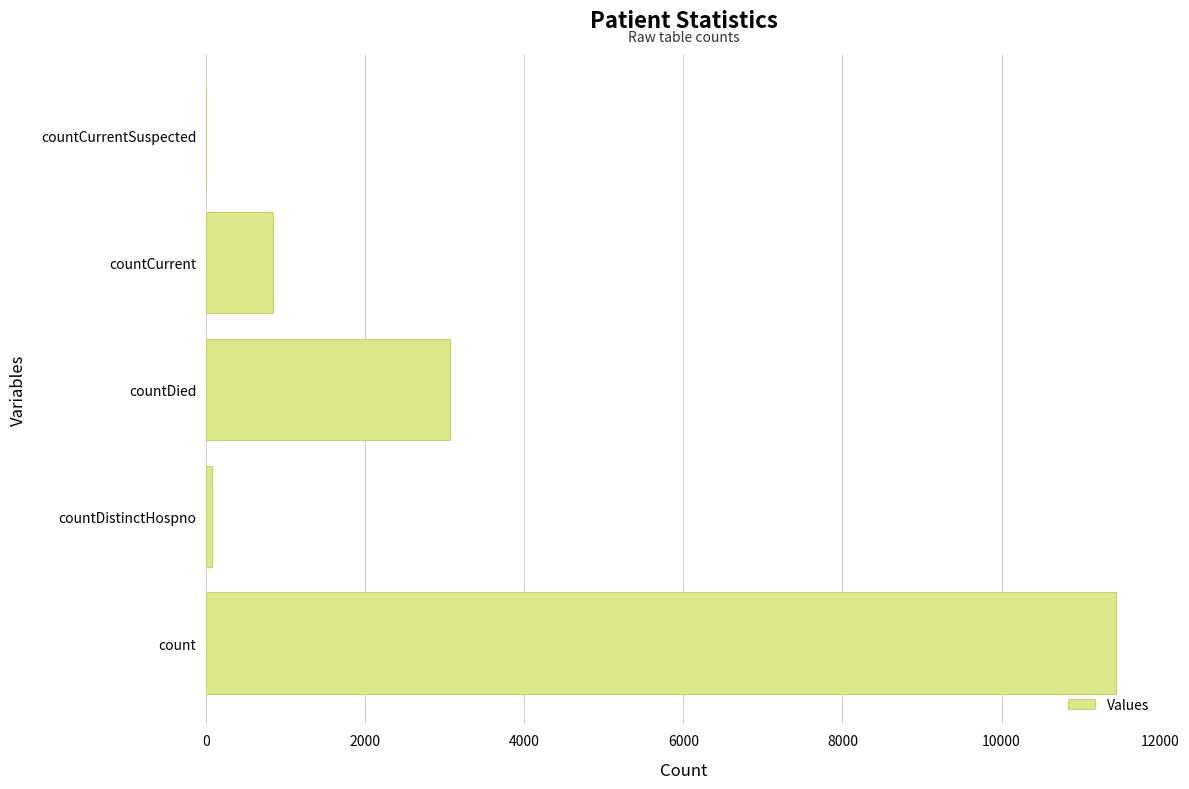

Where is the data nearest to the value 5719?

countDied